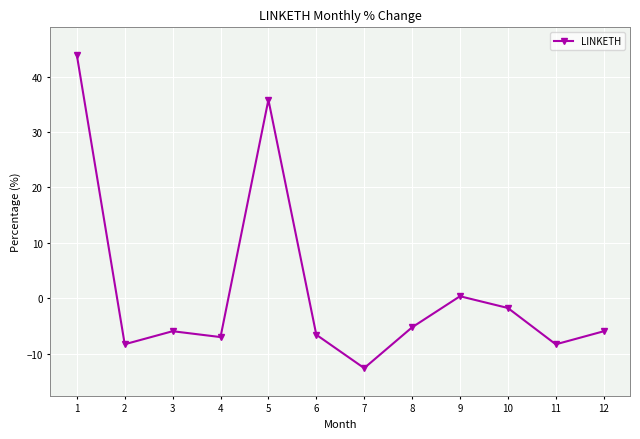

What is the greatest value displayed?

43.9